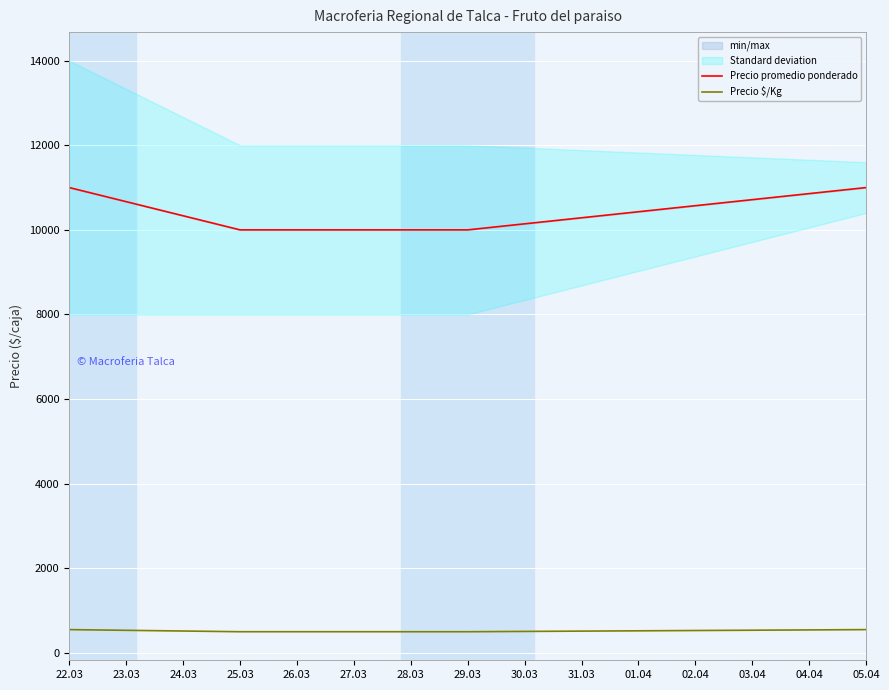

What is the greatest value displayed?

11000